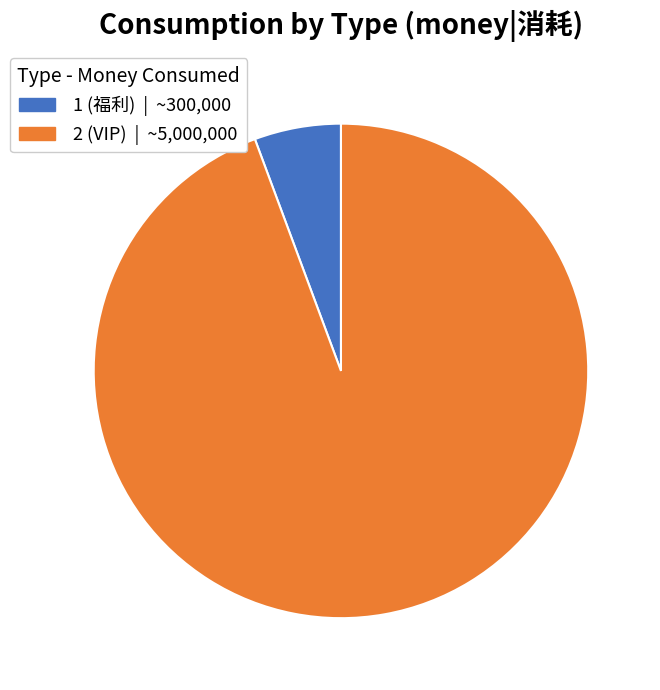

Rank the categories by value from highest to lowest.

2, 1